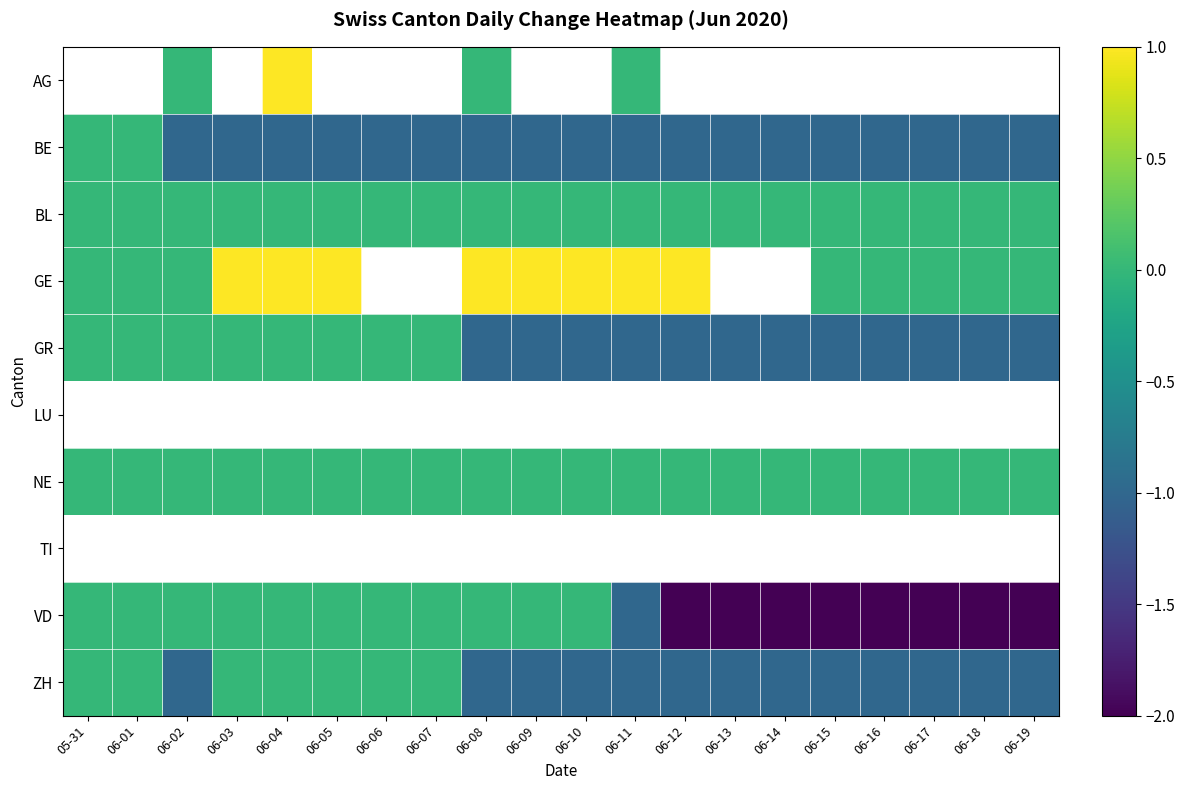

Which has a higher value, 05-31 or 06-02?

06-02